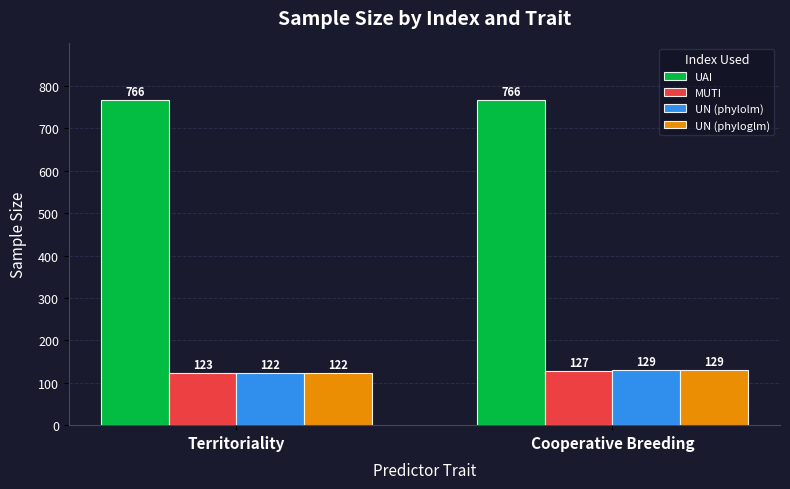

Reading left to right, what are all the values shown in this chart?

UAI: Territoriality=766	Cooperative Breeding=766
MUTI: Territoriality=123	Cooperative Breeding=127
UN (phylolm): Territoriality=122	Cooperative Breeding=129
UN (phyloglm): Territoriality=122	Cooperative Breeding=129